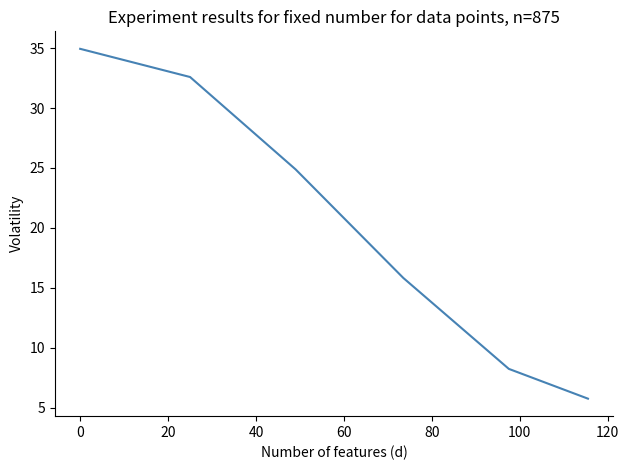

Count the number of categories in the chart.

6